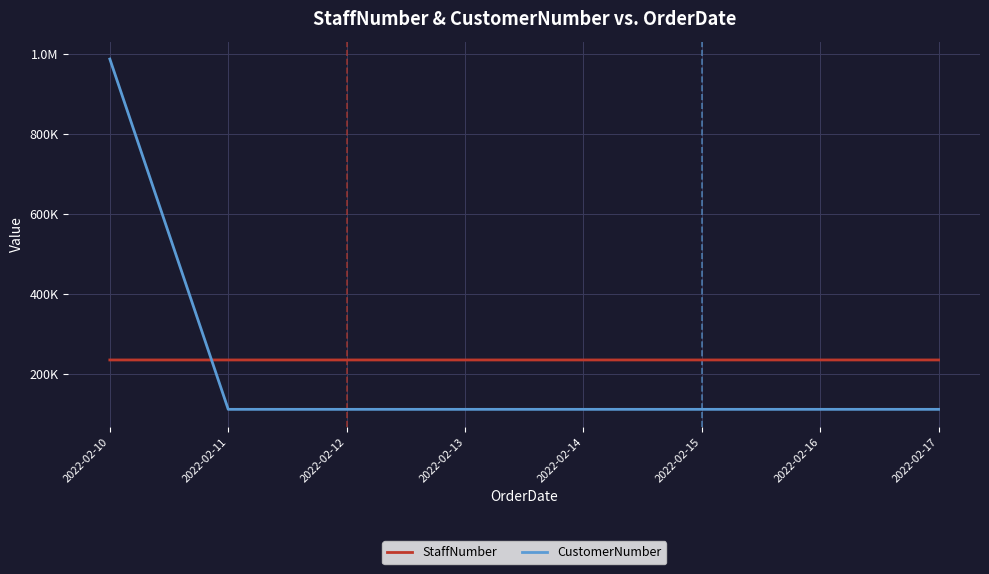

What is the difference between the CustomerNumber values at 2022-02-13 and 2022-02-12?

1